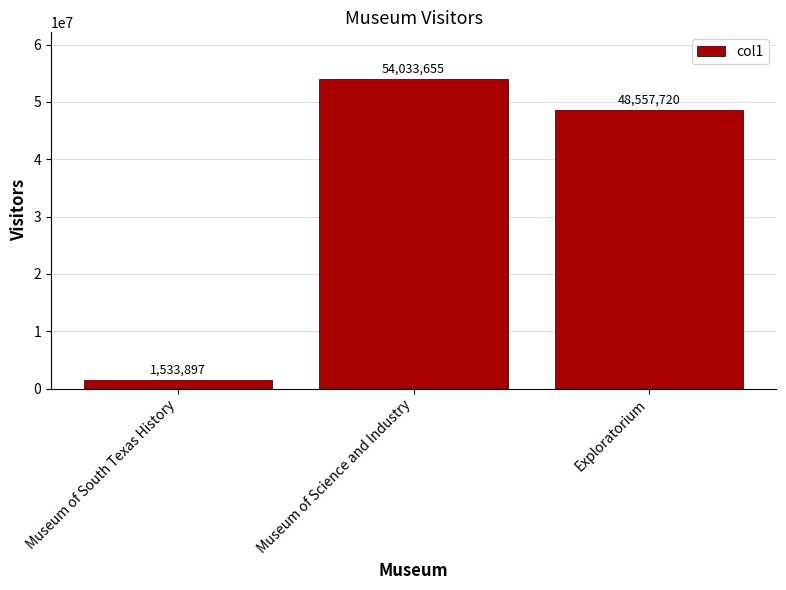

What is the label of the 1st bar from the left?

Museum of South Texas History